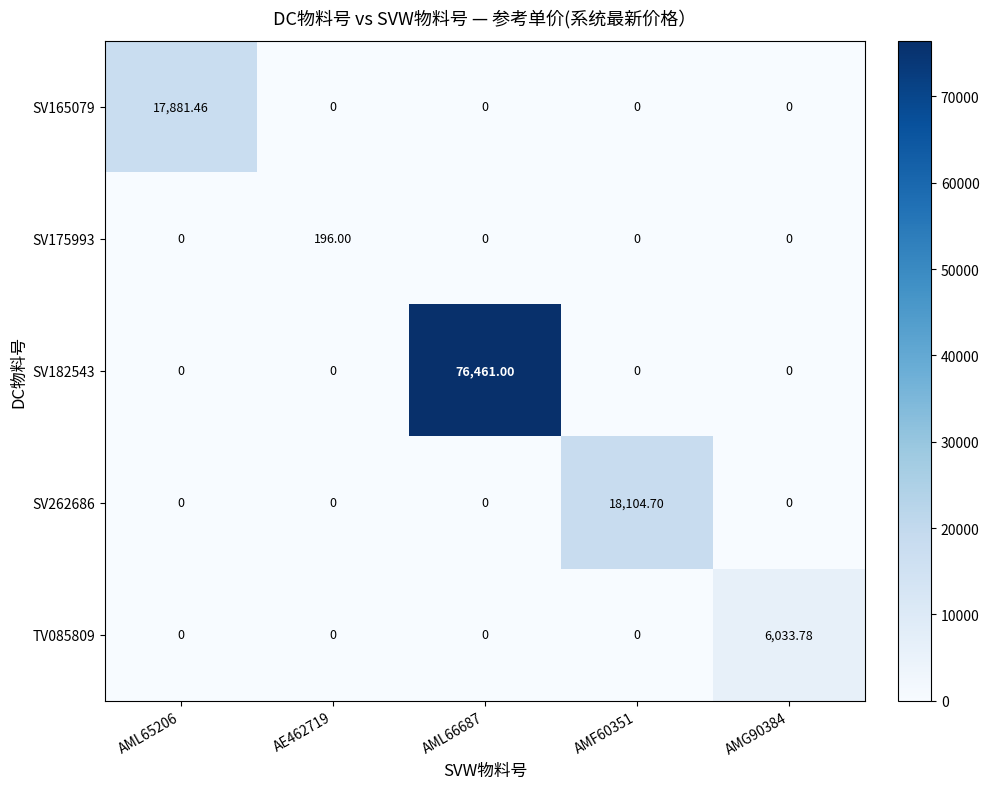

Reading left to right, list all the values displayed in this chart.

SV165079: AML65206=17881.5	AE462719=0.0	AML66687=0.0	AMF60351=0.0	AMG90384=0.0
SV175993: AML65206=0.0	AE462719=196.0	AML66687=0.0	AMF60351=0.0	AMG90384=0.0
SV182543: AML65206=0.0	AE462719=0.0	AML66687=76461.0	AMF60351=0.0	AMG90384=0.0
SV262686: AML65206=0.0	AE462719=0.0	AML66687=0.0	AMF60351=18104.7	AMG90384=0.0
TV085809: AML65206=0.0	AE462719=0.0	AML66687=0.0	AMF60351=0.0	AMG90384=6033.8